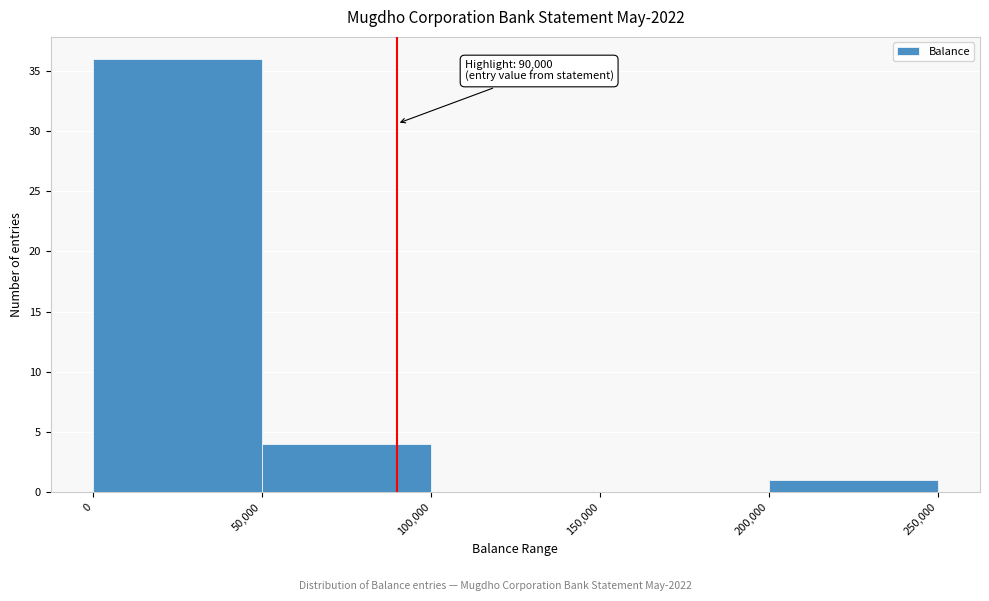

Which range on the x-axis has the tallest bar?

0 to 50,000